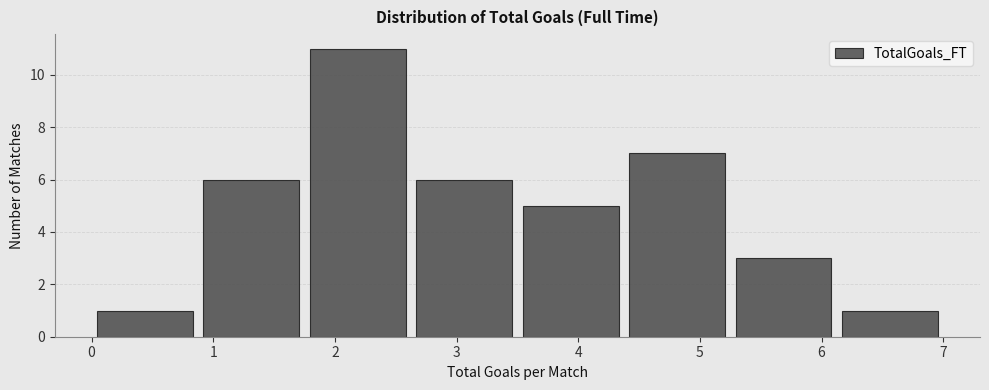

What is the height of the bar covering 1.8 to 2.6 on the x-axis? Neither the bar edges nor the heights are printed on the chart, so give them approximately, as read against the axes.

11